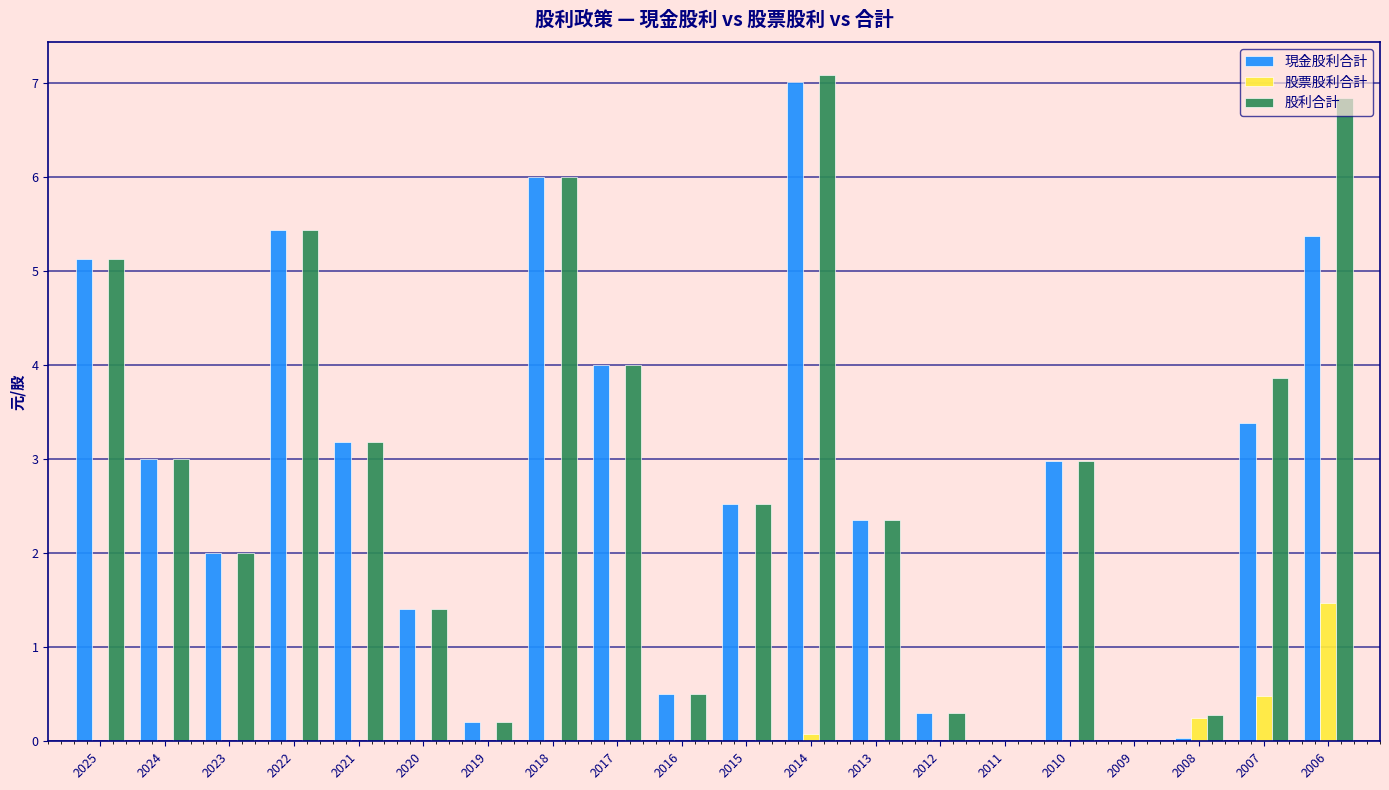

How many data points does each series have?

20